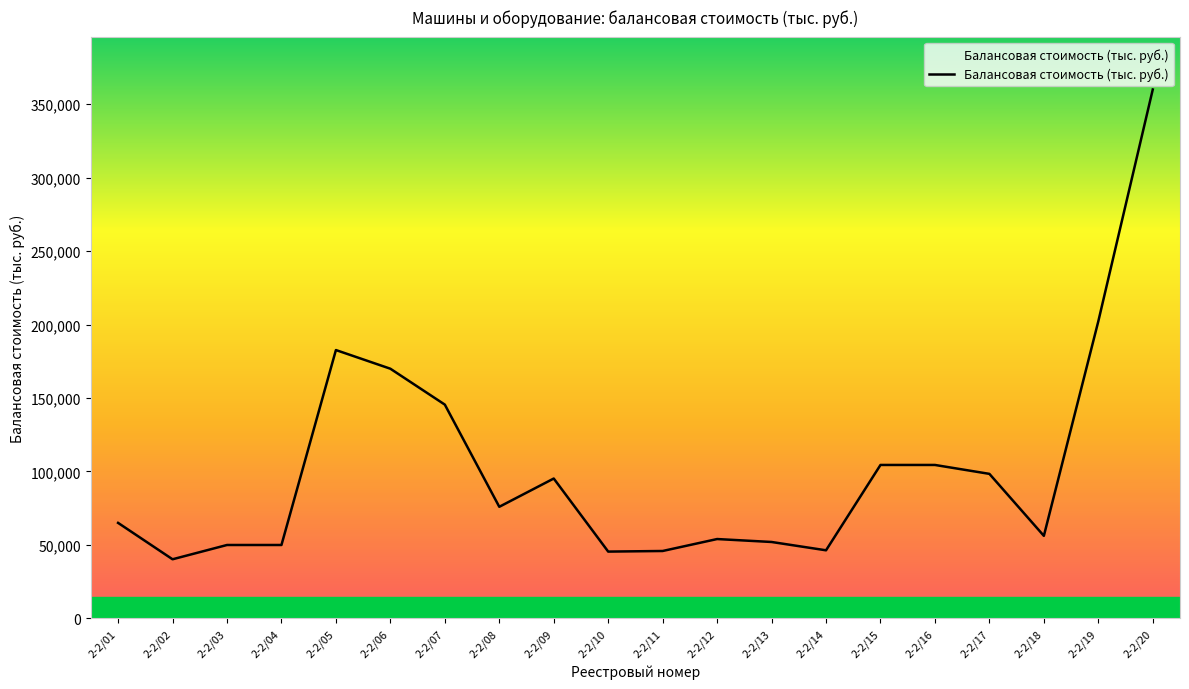

What is the smallest value displayed?

40229.0